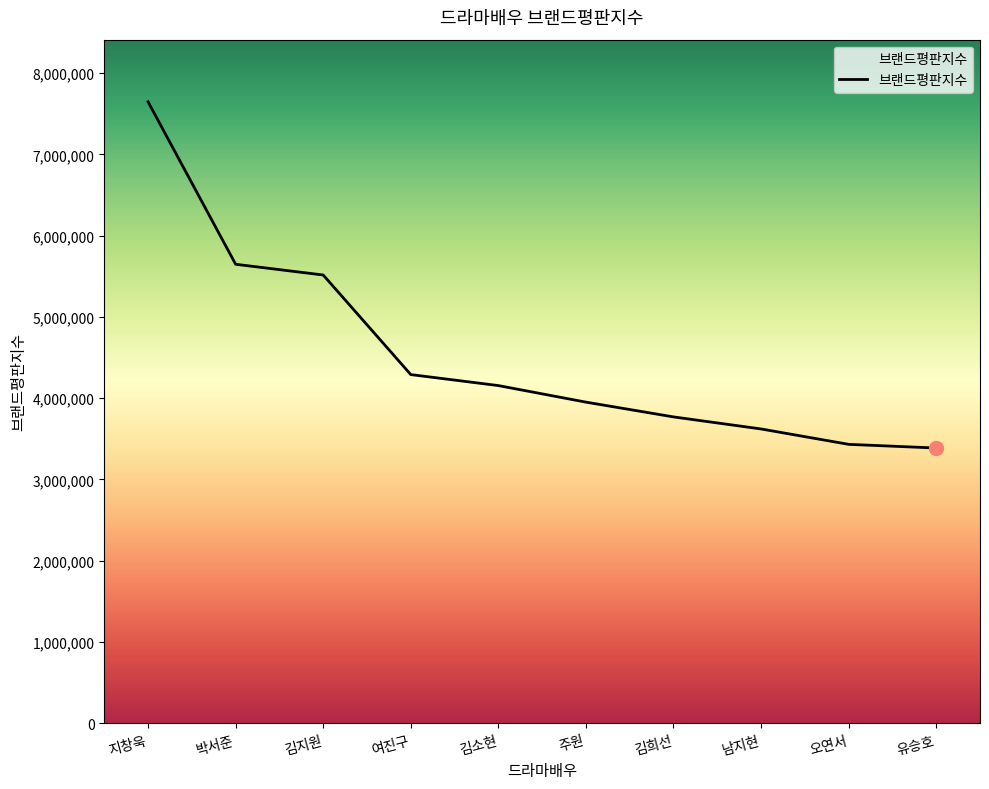

True or false: the data shows 1650285 at 김희선.

False